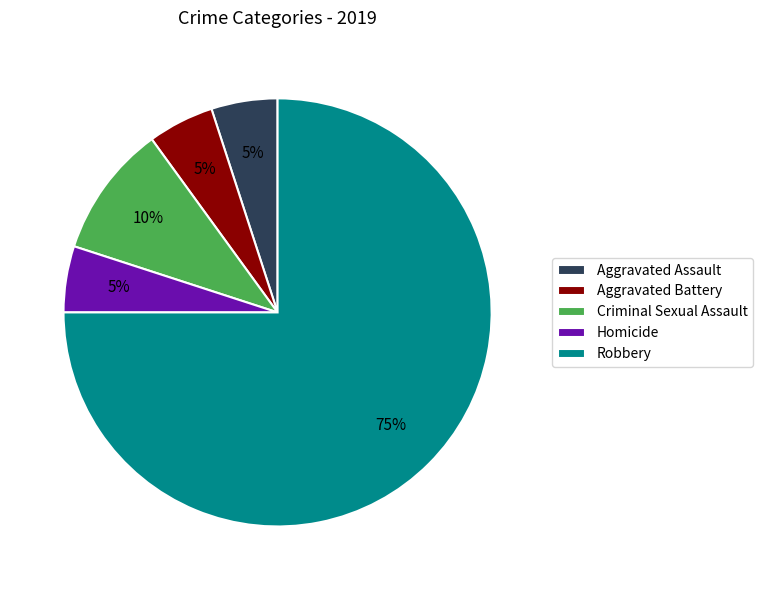

Between Homicide and Robbery, which is larger?

Robbery